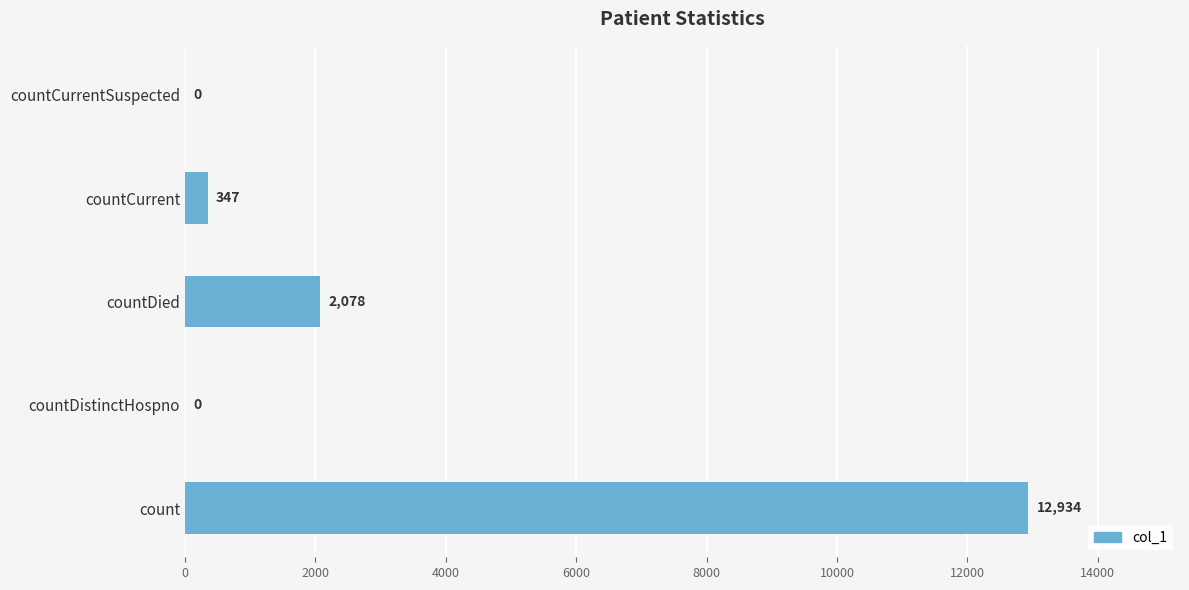

What is the maximum value shown in the chart?

12934